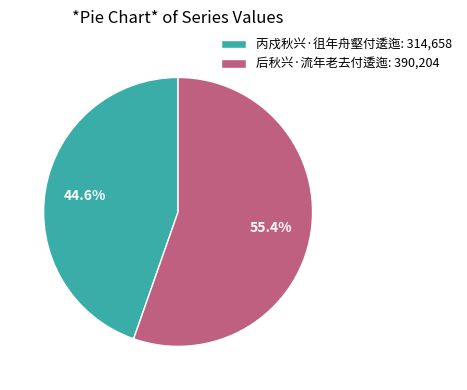

To the nearest percent, what is the combined percentage of 丙戍秋兴·徂年舟壑付逶迤 and 后秋兴·流年老去付逶迤?

100%